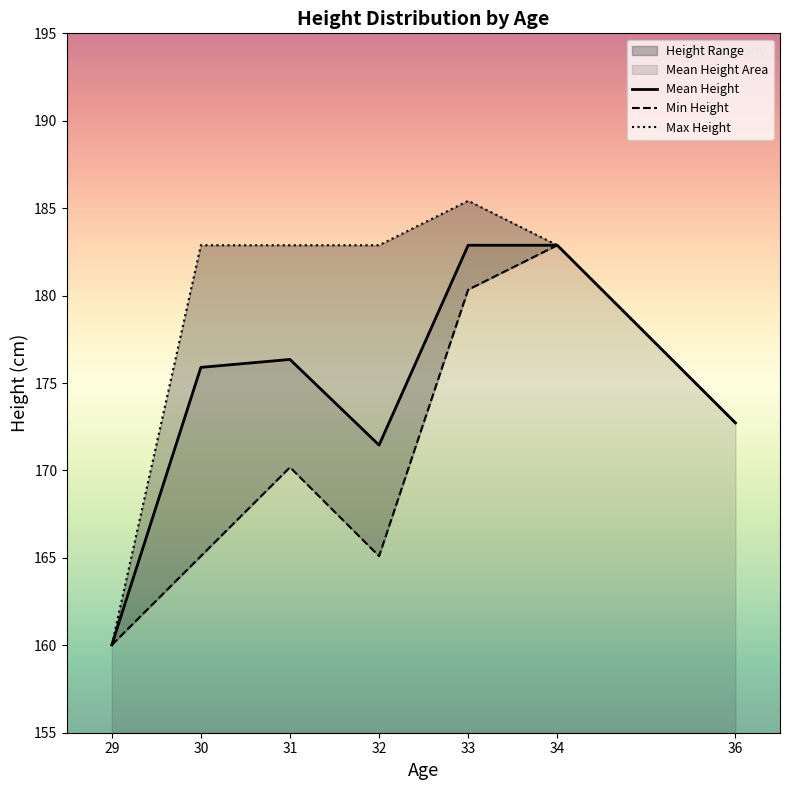

Where does the Mean Height series first go above 175?

30